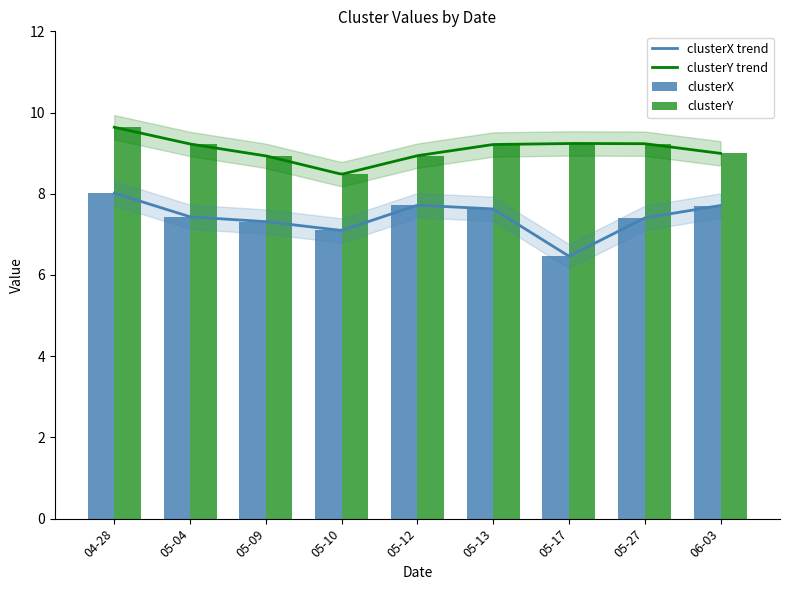

The value of clusterX at 05-12 is 7.7. True or false?

True